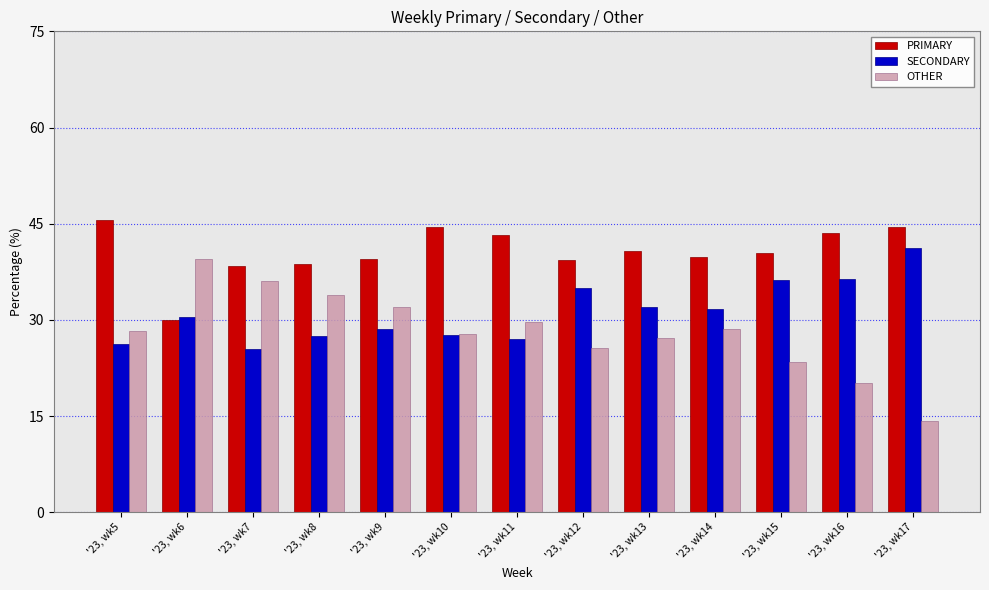

Rank the series by their average value, from lowest to highest.

OTHER, SECONDARY, PRIMARY